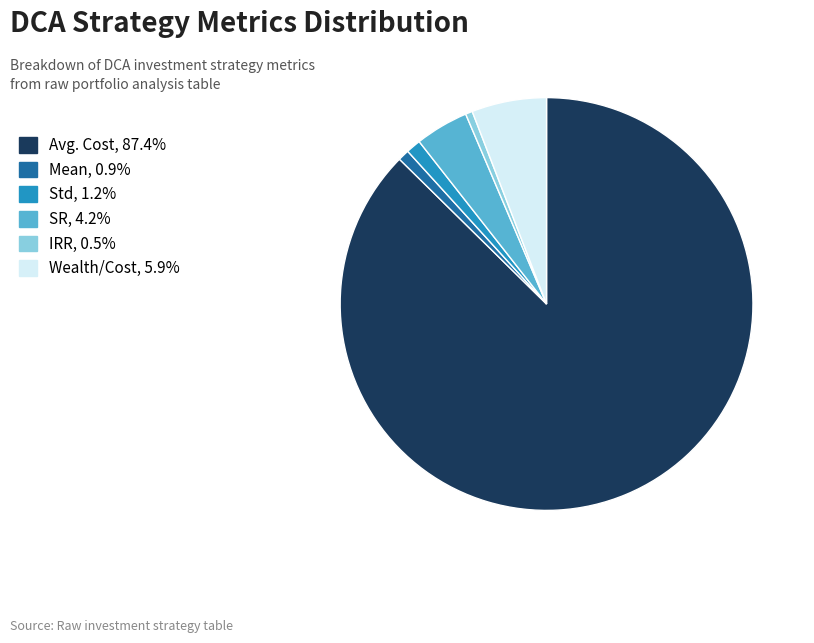

Is there a majority slice in this chart?

Yes